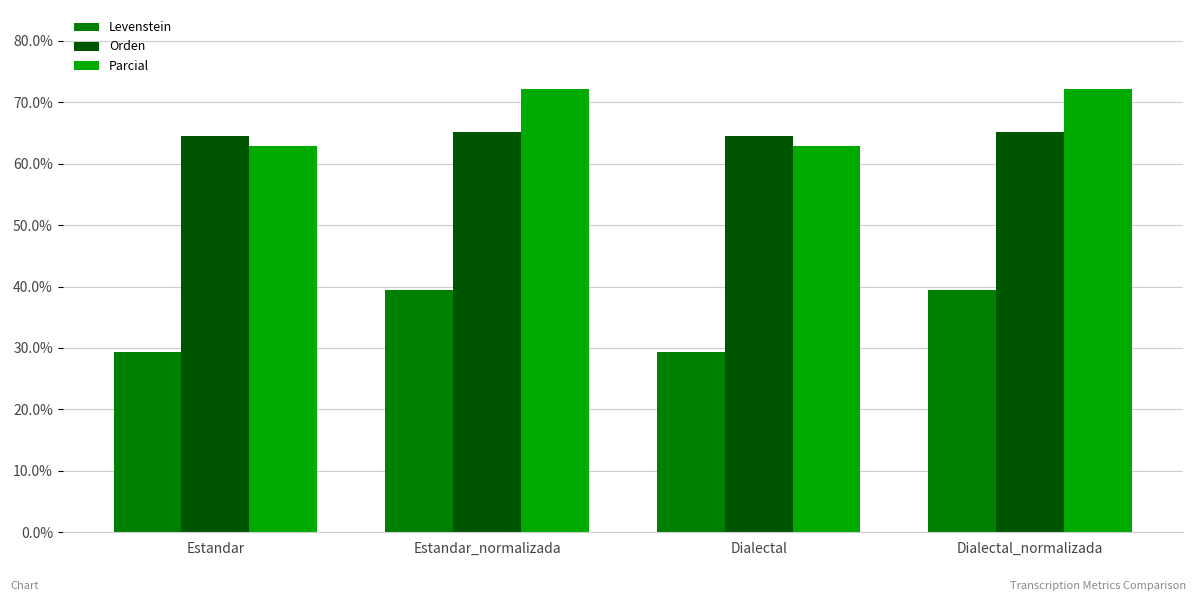

Reading right to left, extract all data points from this chart.

Levenstein: 39.4	29.3	39.4	29.3
Orden: 65.2	64.4	65.2	64.4
Parcial: 72.1	62.9	72.1	62.9